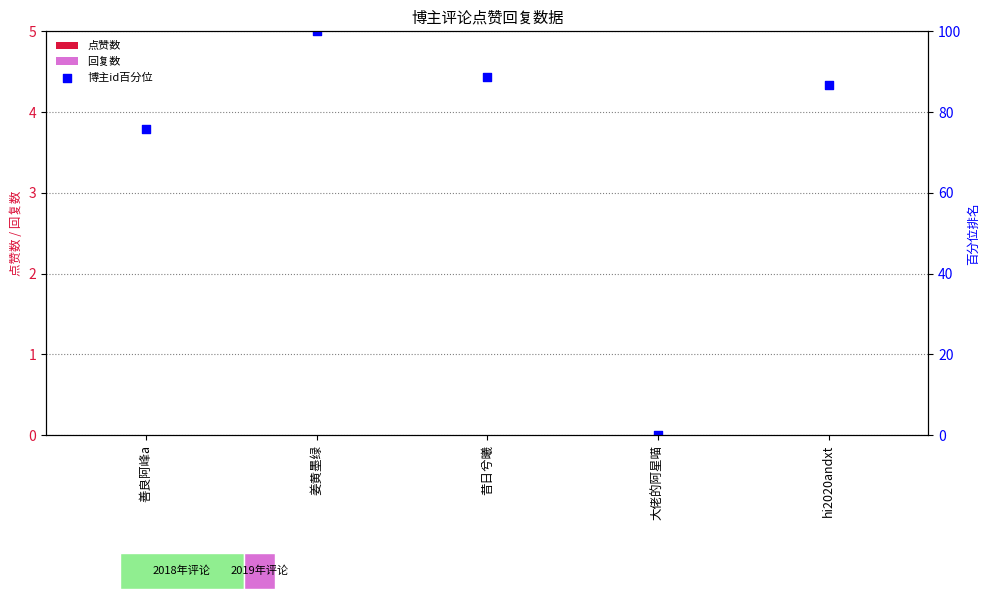

Which series has the largest Y range (max minus min)?

博主id百分位